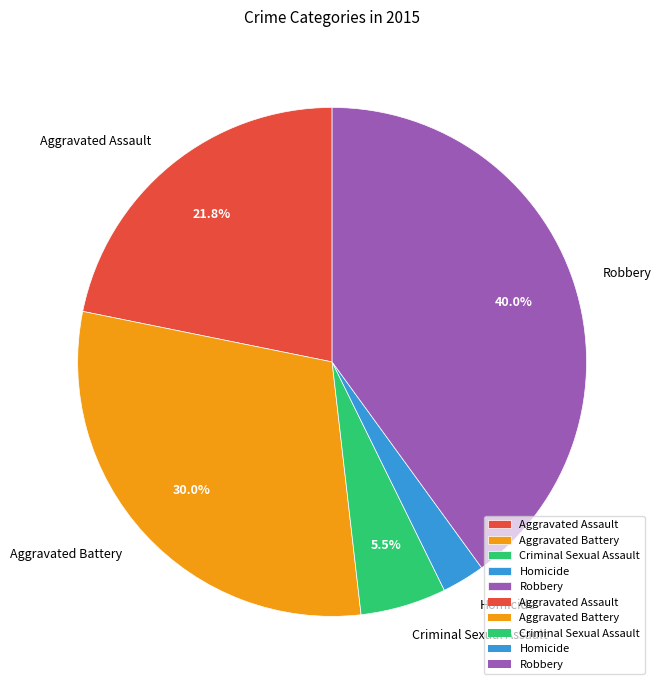

What portion of the pie excludes Aggravated Assault?

78.2%